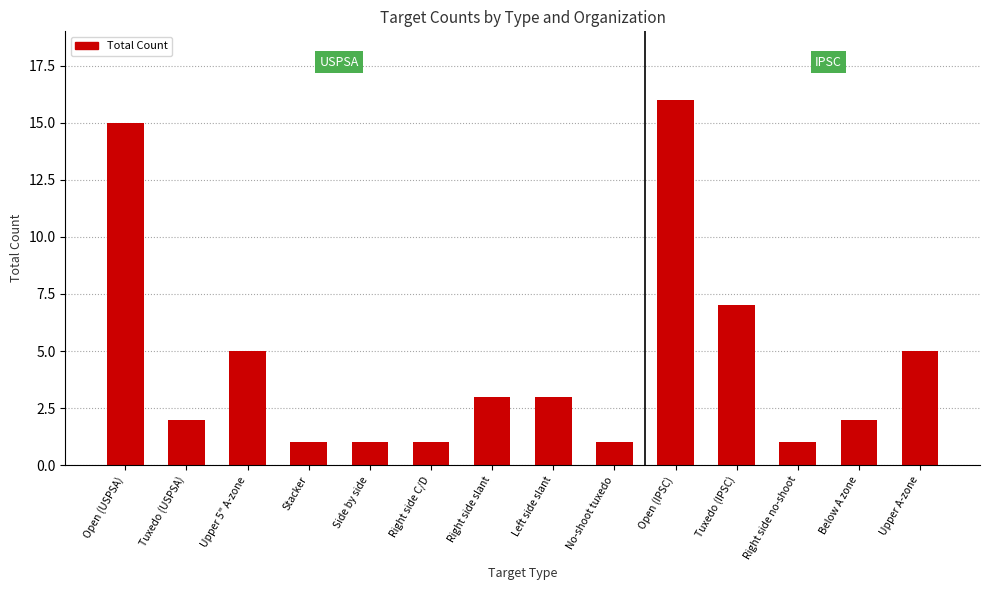

What is the sum of all values?

63